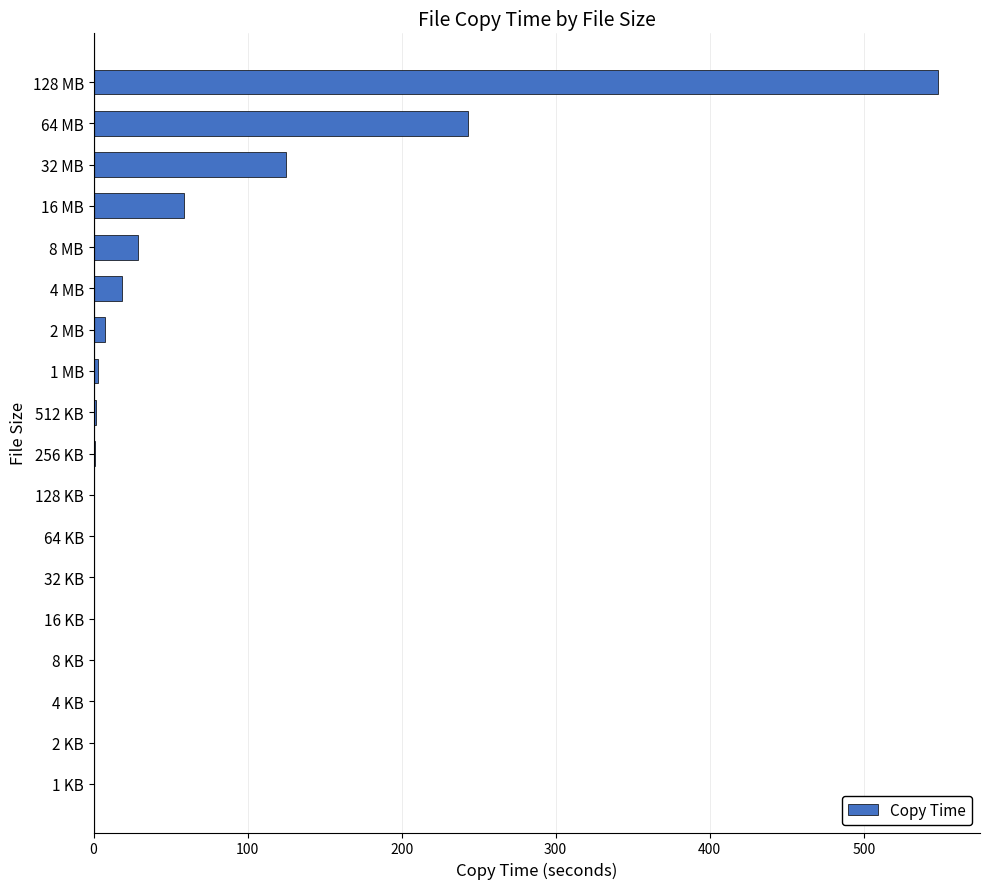

At which label is the value closest to 274?

64 MB